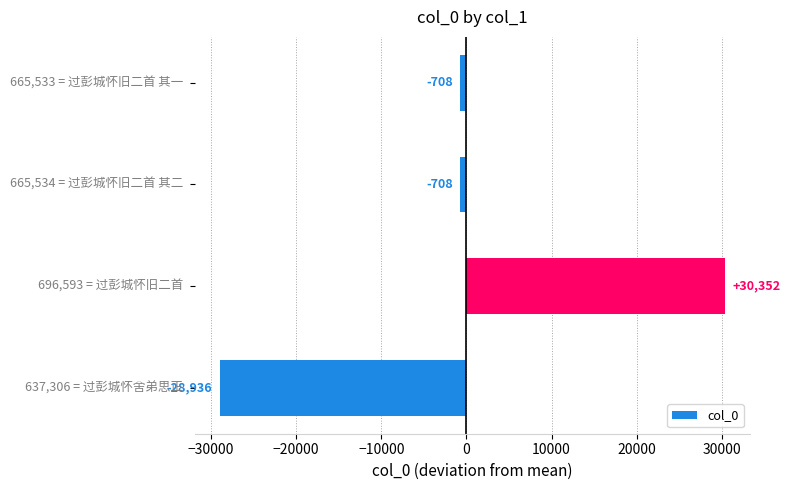

How many data points are less than -707?

3